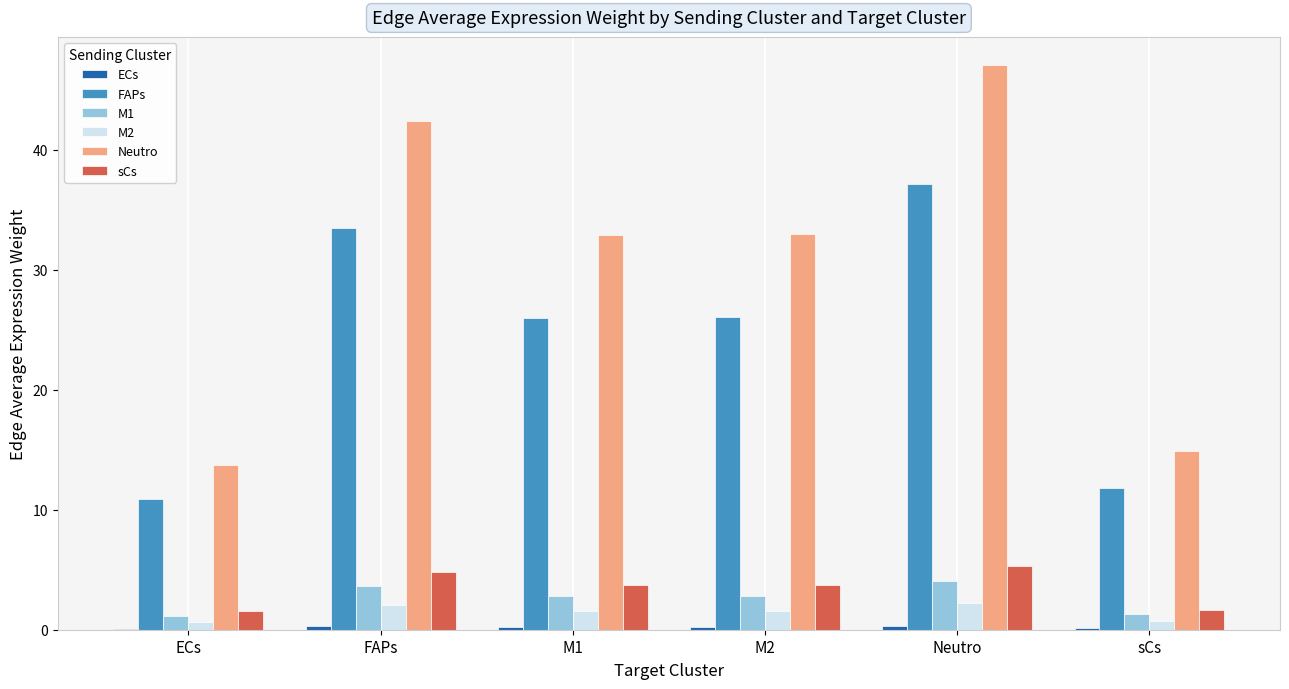

What is the difference between the M2 values at FAPs and M2?

0.5